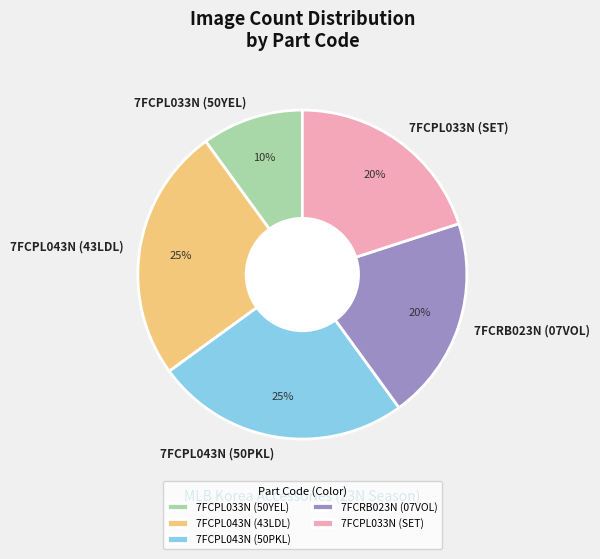

Is it true that 7FCRB023N (07VOL) is 20% of the pie?

True